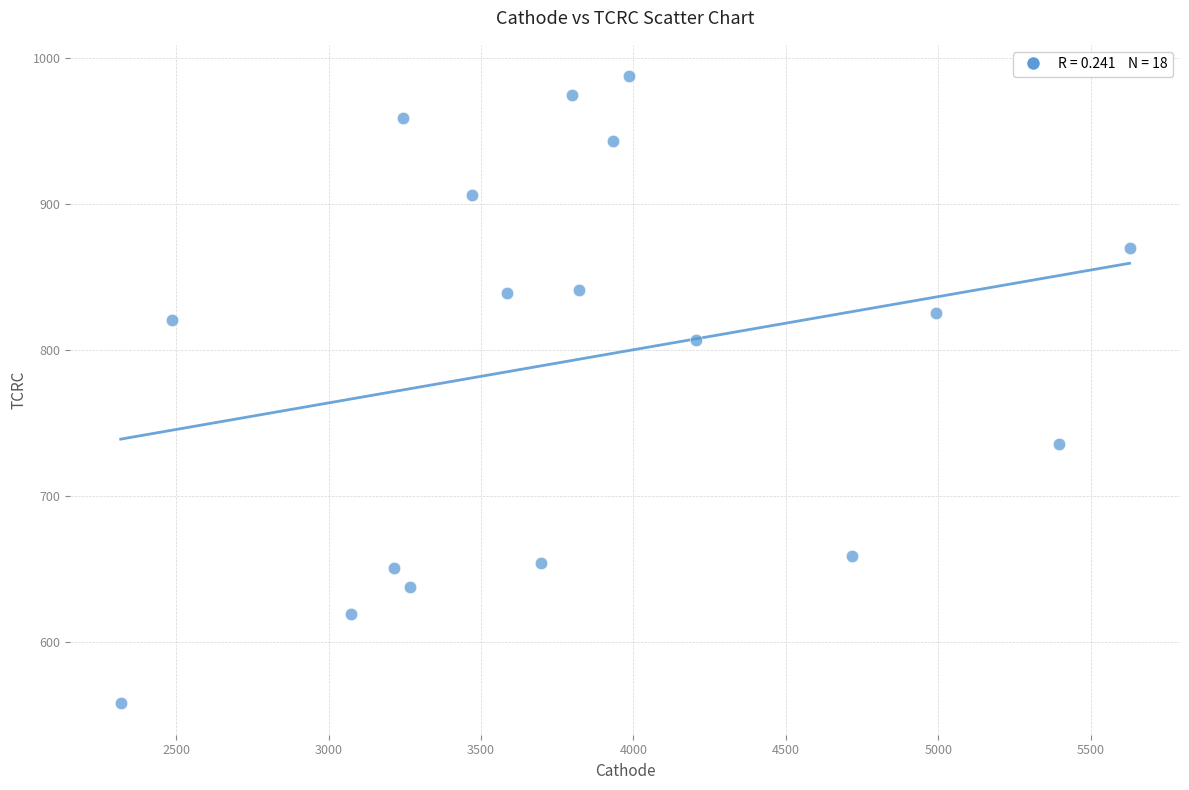

What is the range of Y values (max minus min)?

429.5